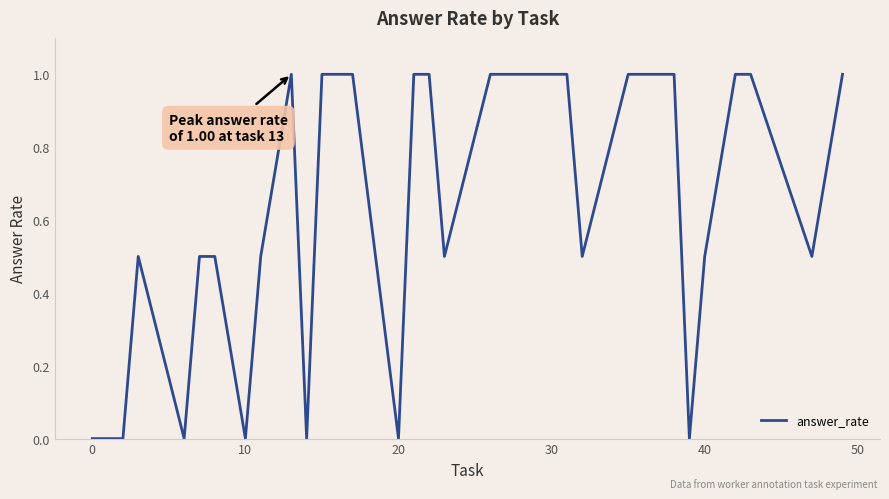

What is the greatest value displayed?

1.0